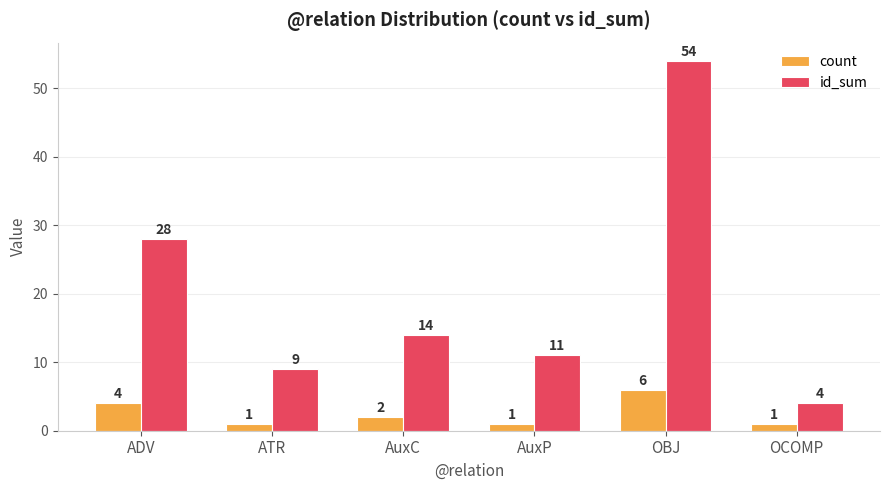

How many data points in count are less than 2?

3